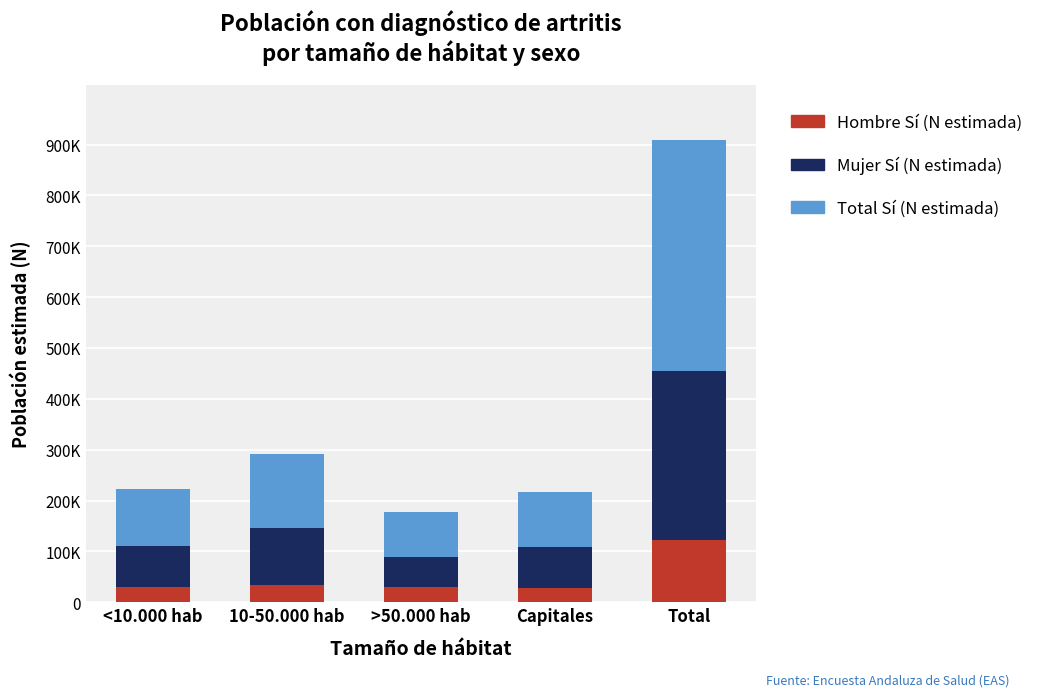

List the series in order of their peak value, highest first.

Total Sí (N estimada), Mujer Sí (N estimada), Hombre Sí (N estimada)